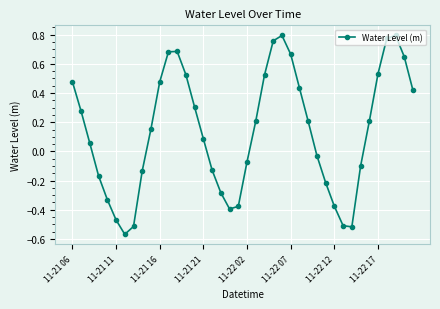

How many distinct data groups are displayed?

1